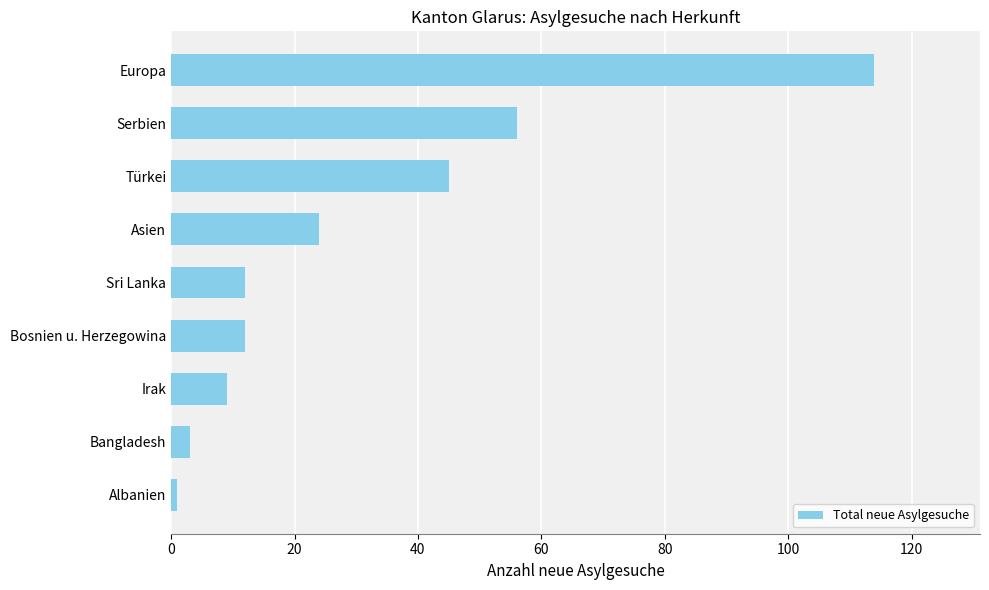

At which category does the chart reach its peak across all series?

Europa